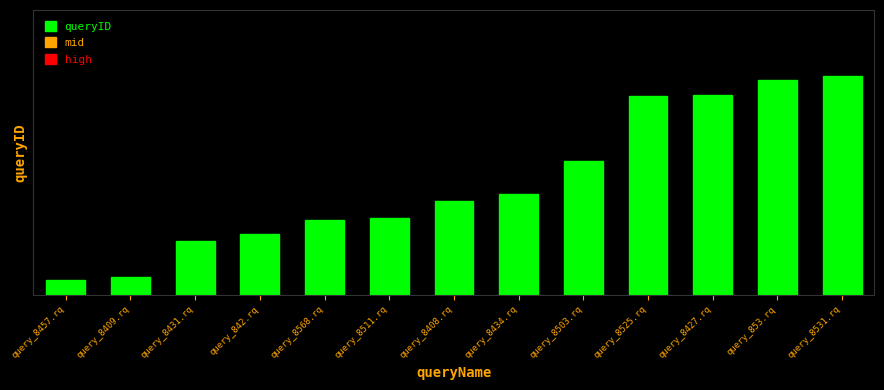

True or false: the data shows 35 at query_8568.rq.

False